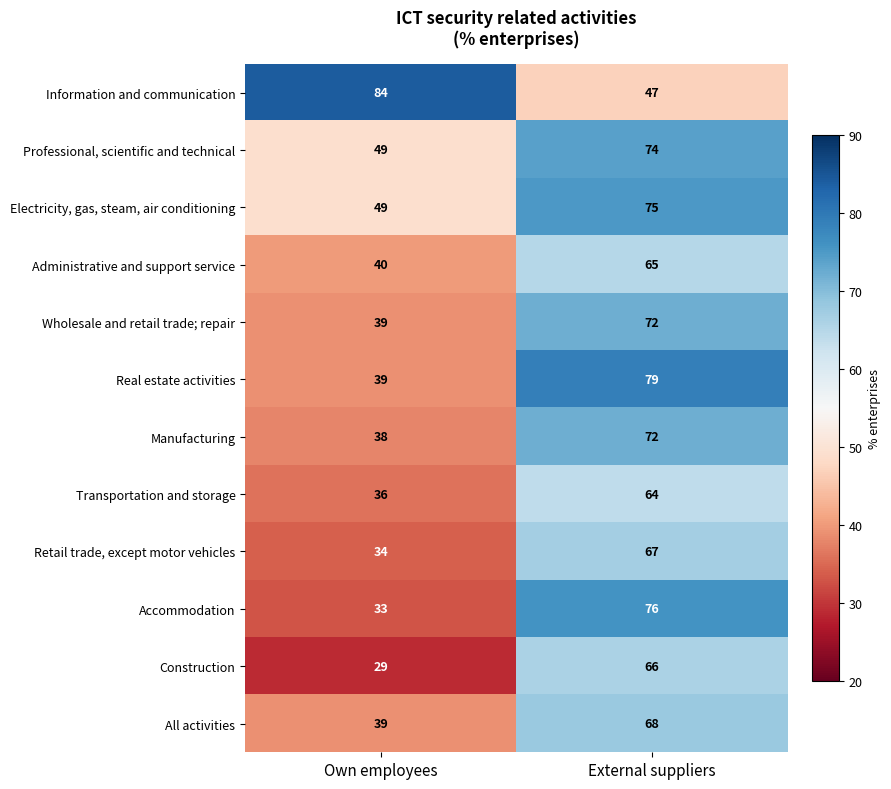

The Electricity, gas, steam, air conditioning series shows 106 at External suppliers. True or false?

False